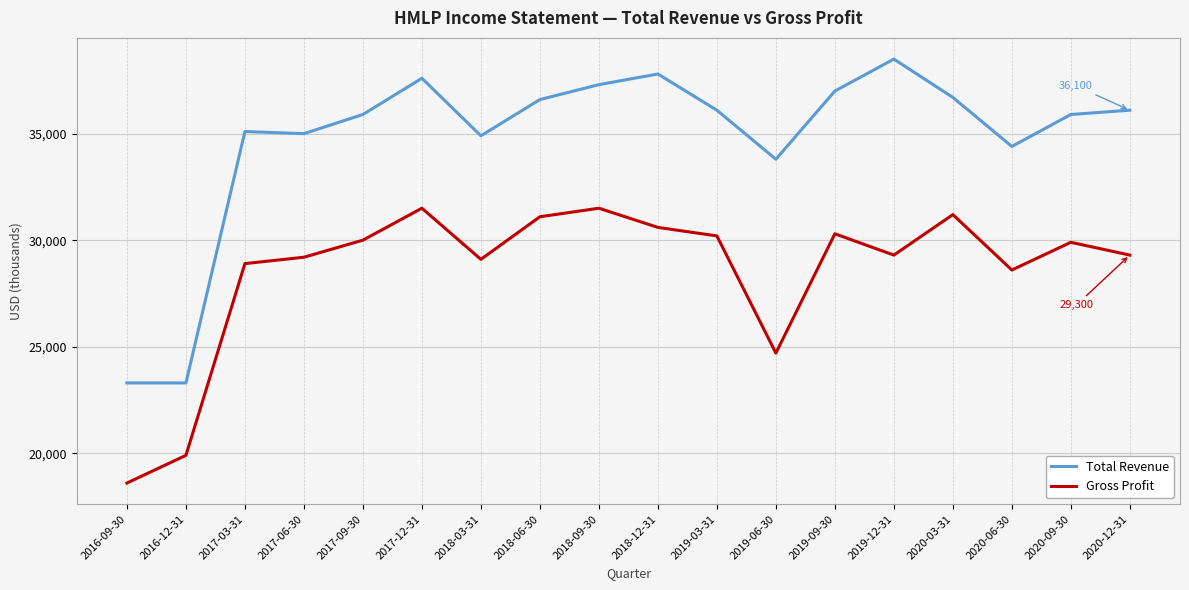

The value of Gross Profit at 2020-12-31 is 29300. True or false?

True